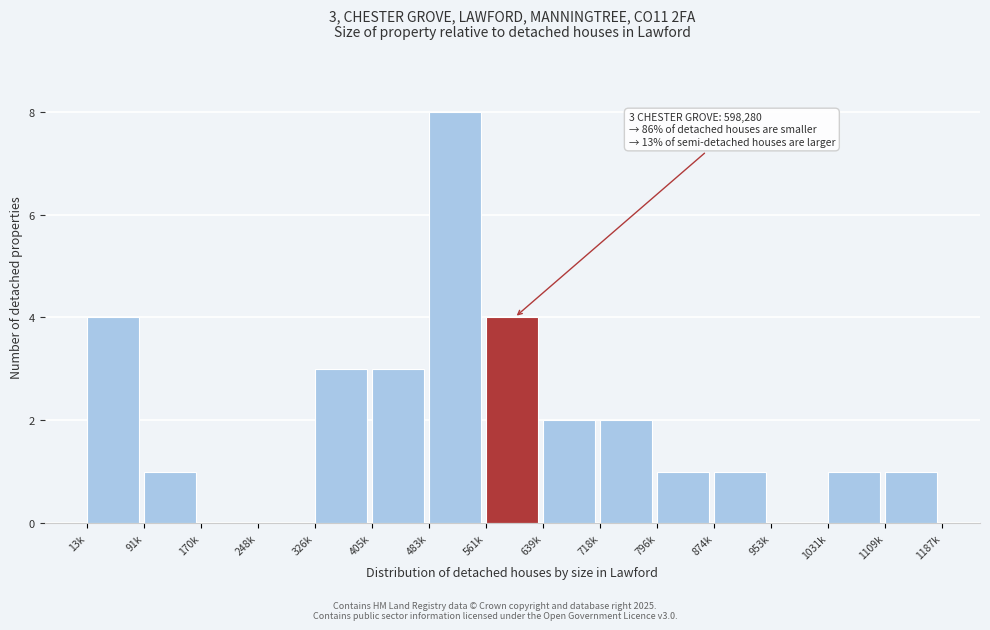

Reading left to right, what are all the values shown in this chart?

13k=4	91k=1	170k=0	248k=0	326k=3	405k=3	483k=8	561k=4	639k=2	718k=2	796k=1	874k=1	953k=0	1031k=1	1109k=1